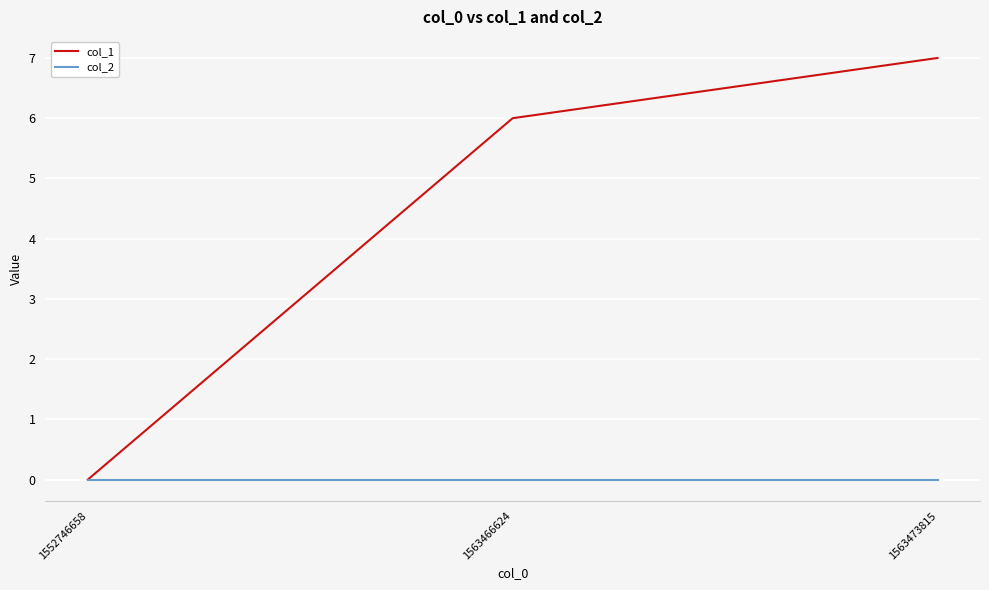

At which category does the chart reach its peak across all series?

1563473815